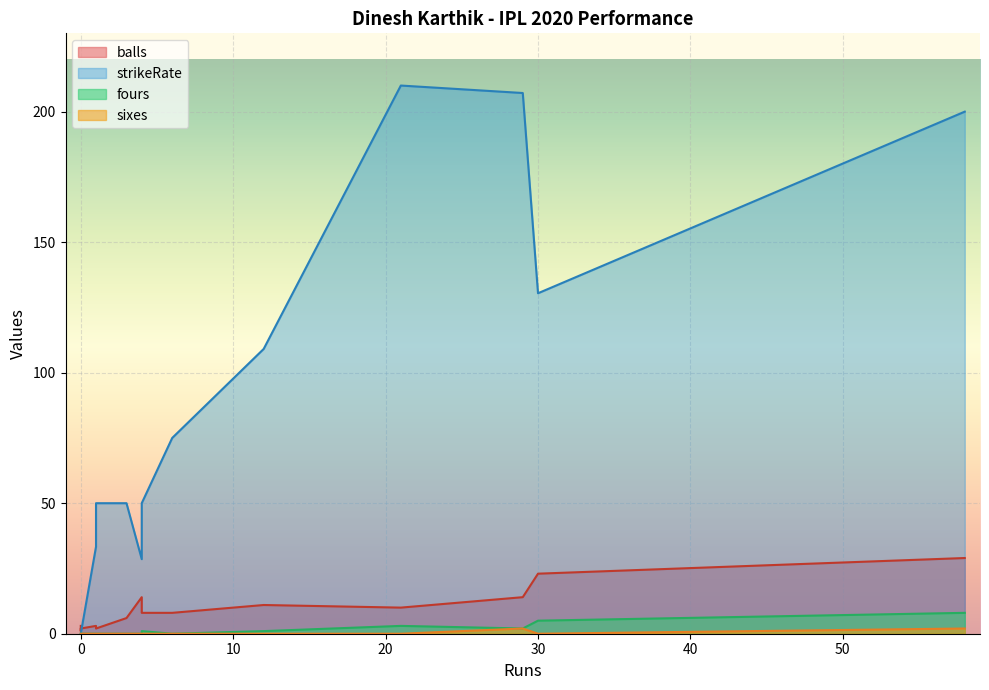

The value of sixes at 4 is 0.0. True or false?

True